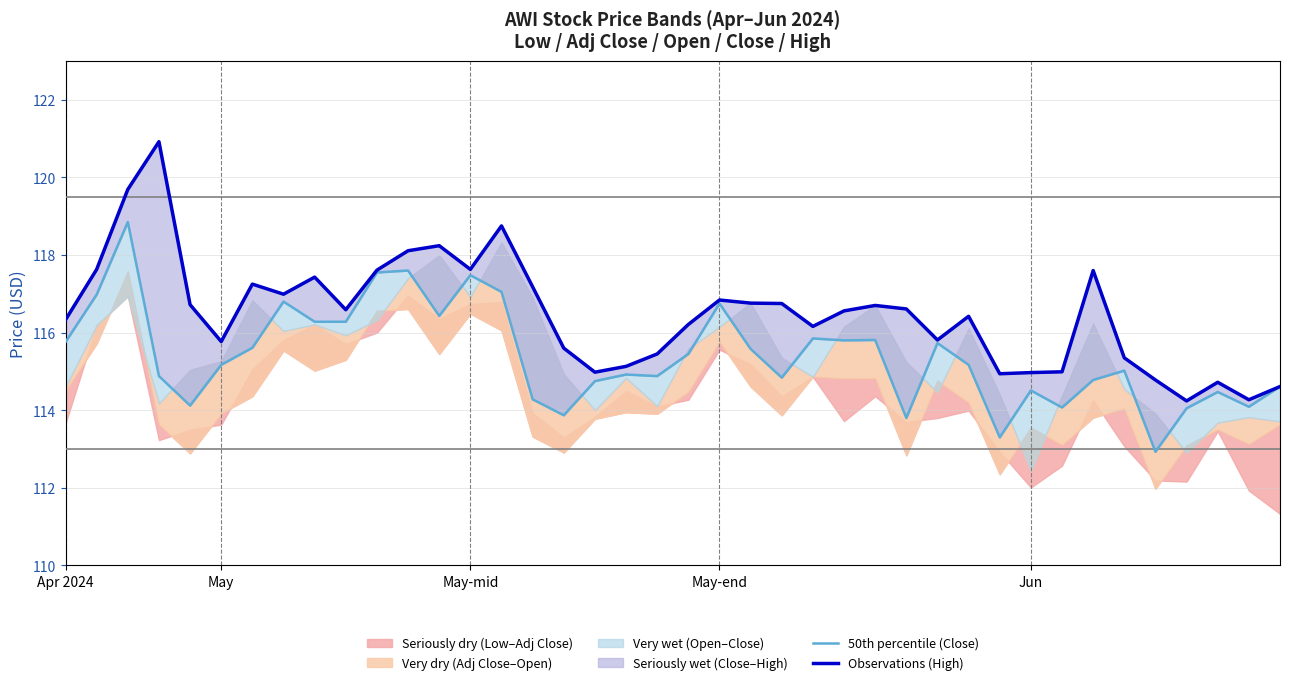

What position from the left is 17?

18